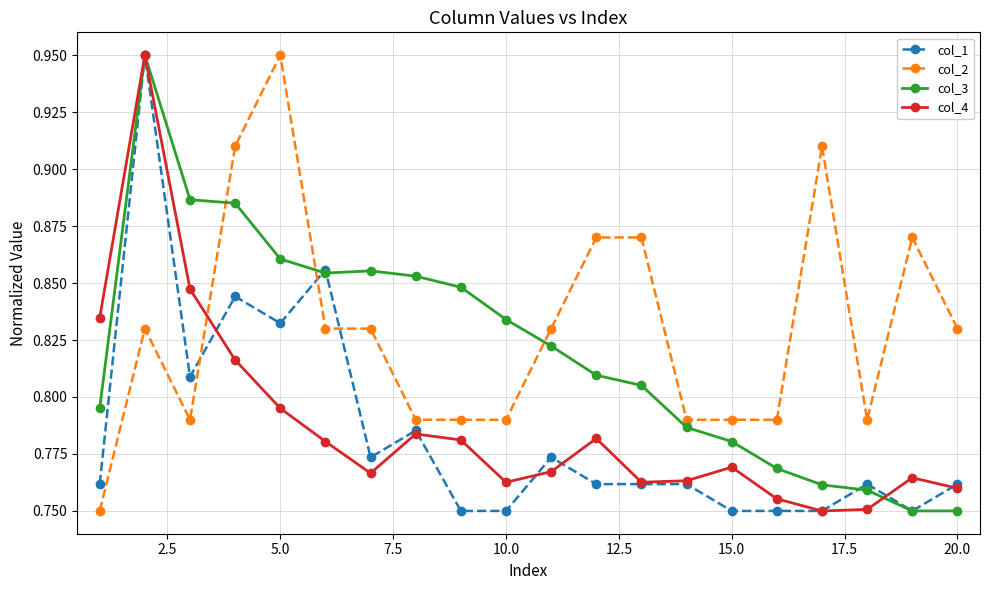

After their last crossing, which series has the higher values: col_2 or col_4?

col_2